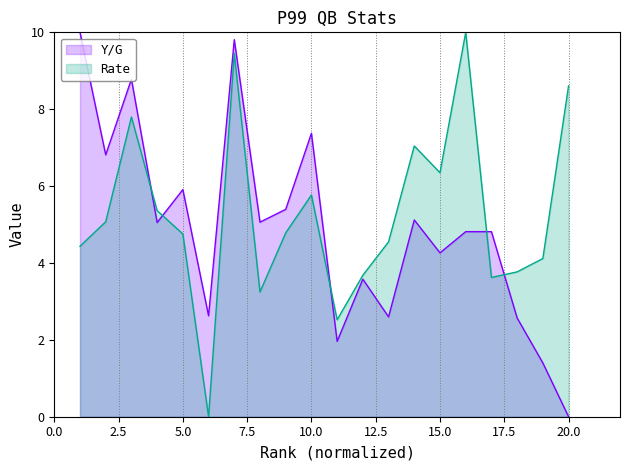

True or false: Y/G has a value of 5.1 at 14.

True